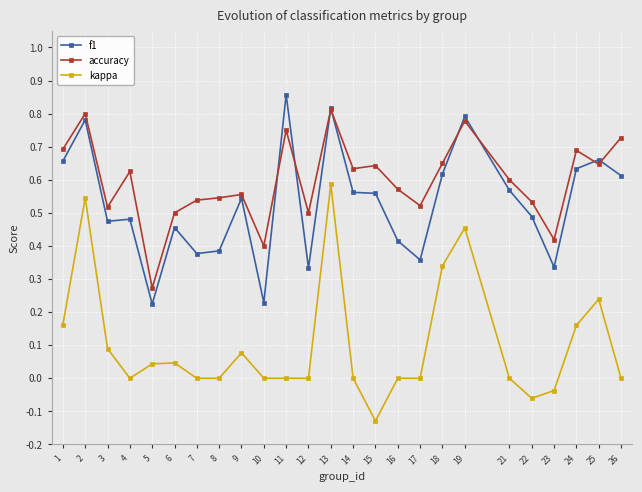

Does the chart display data point markers on the line(s)?

Yes